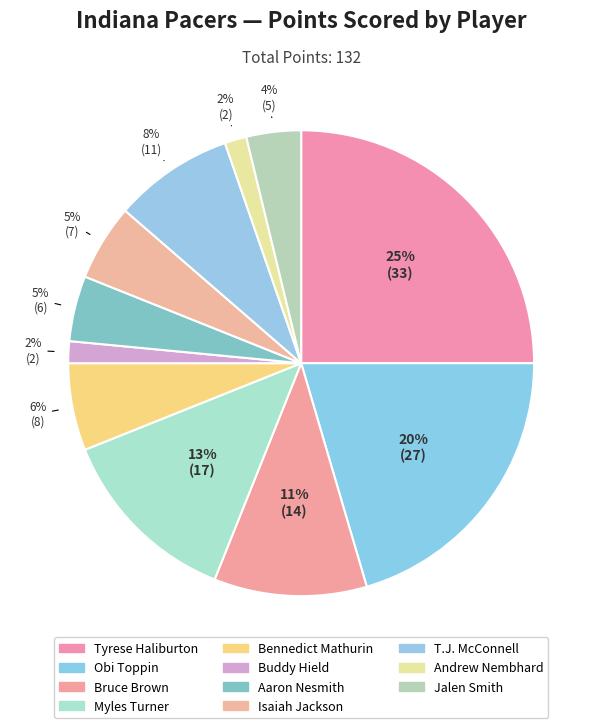

Count the number of slices in the pie.

11